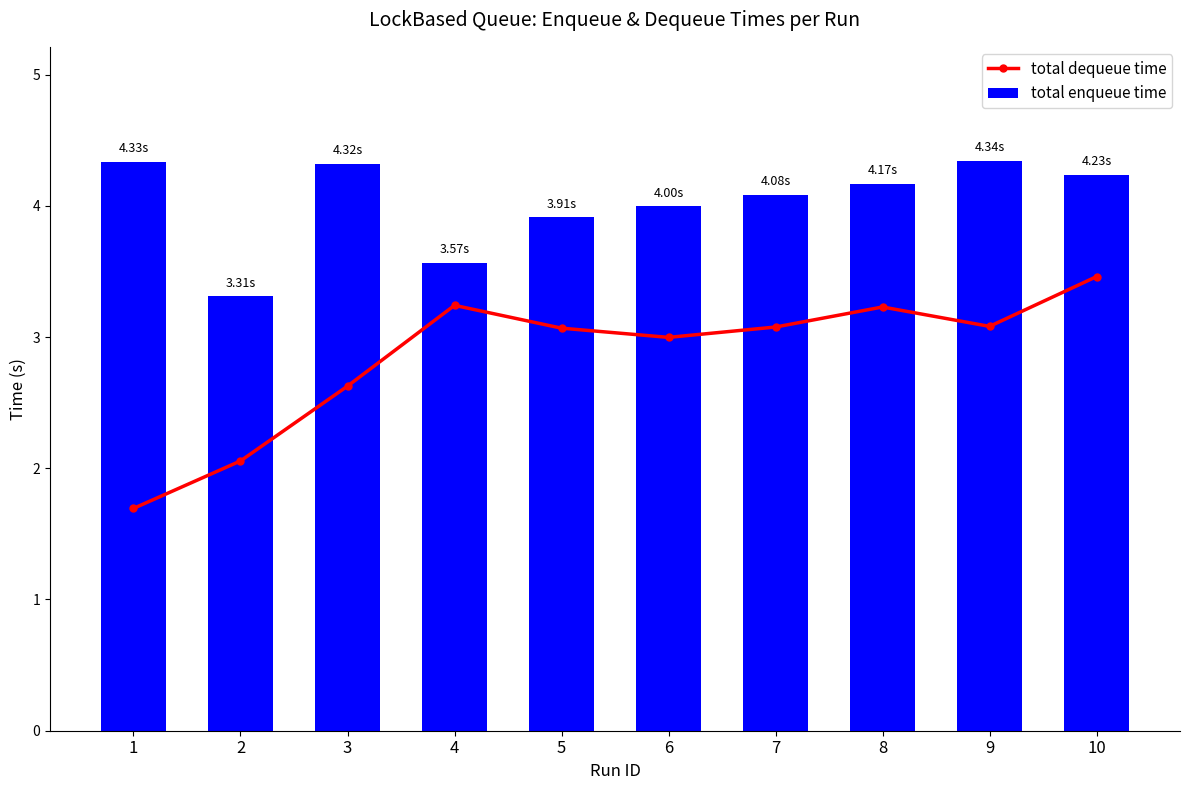

Reading left to right, list all the values displayed in this chart.

total dequeue time: 1.7	2.1	2.6	3.2	3.1	3.0	3.1	3.2	3.1	3.5
total enqueue time: 4.3	3.3	4.3	3.6	3.9	4.0	4.1	4.2	4.3	4.2